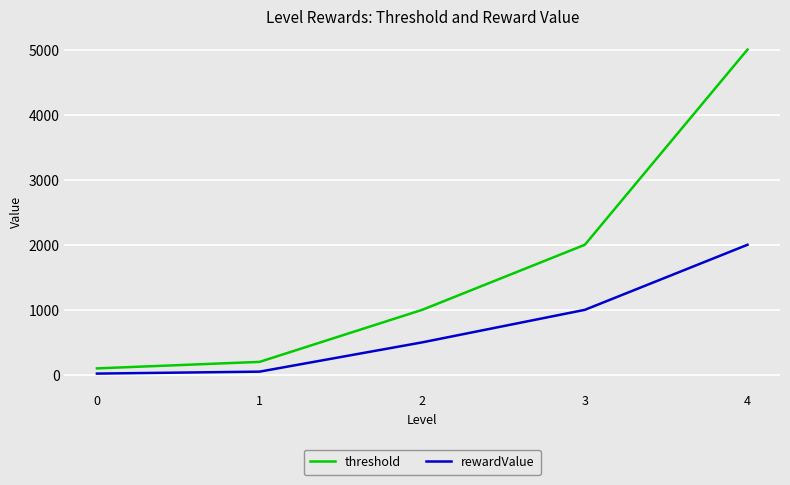

List the series in order of their peak value, highest first.

threshold, rewardValue